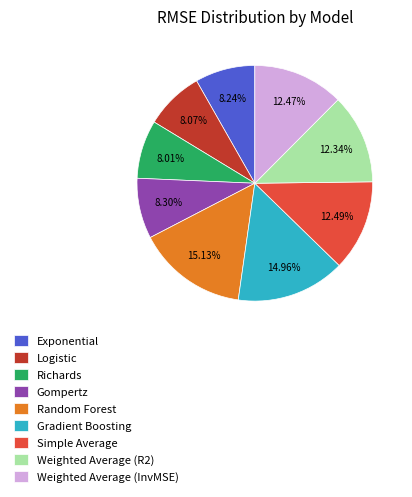

Is Logistic the majority of the pie?

No